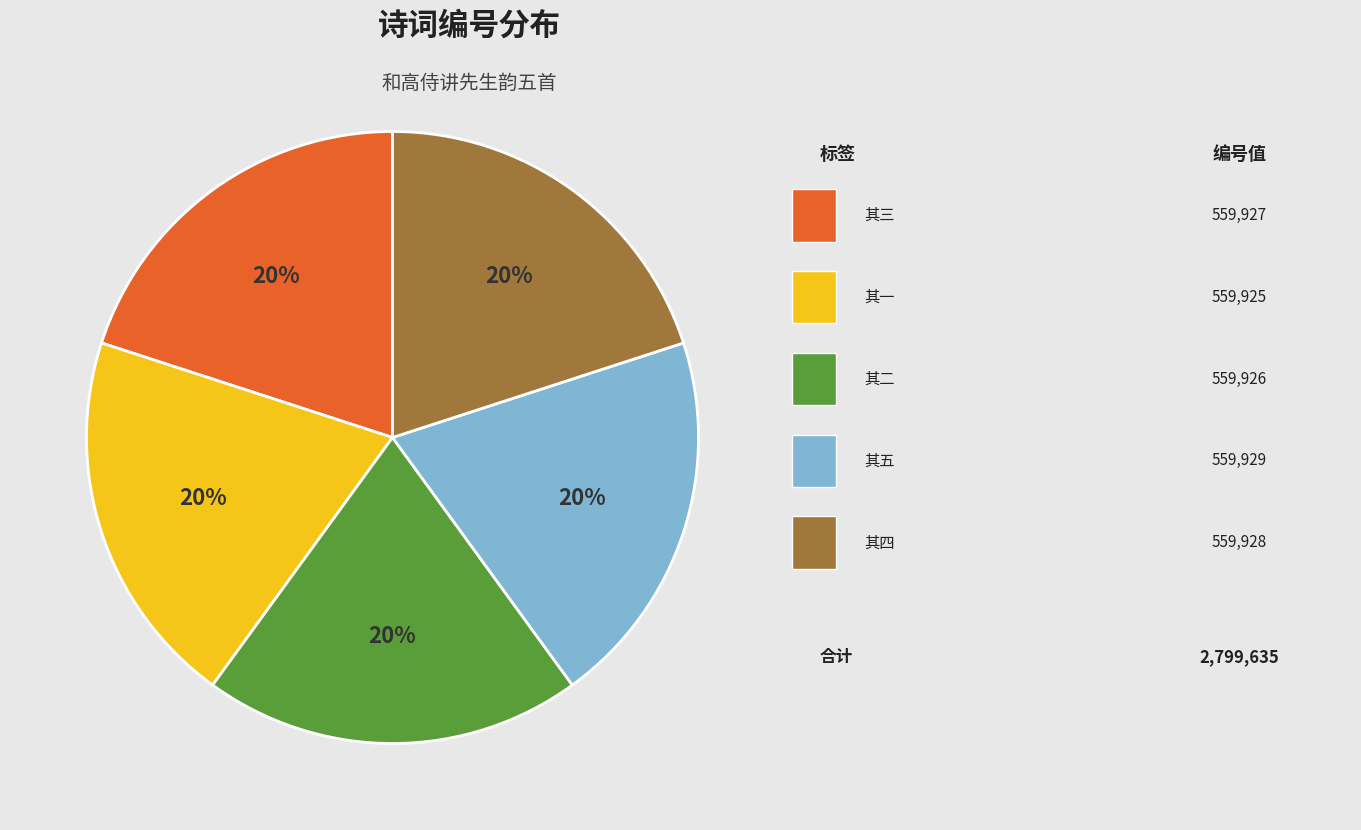

To the nearest percent, what is the average slice percentage?

20%